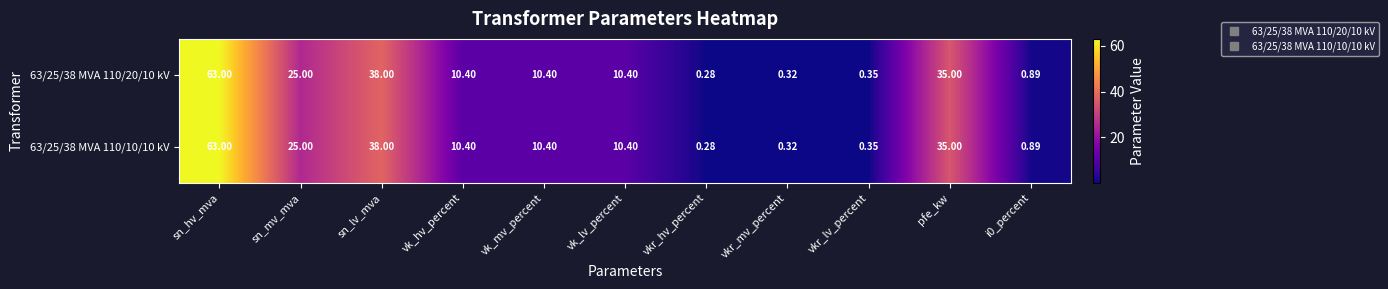

Which category has the highest value across all series?

sn_hv_mva